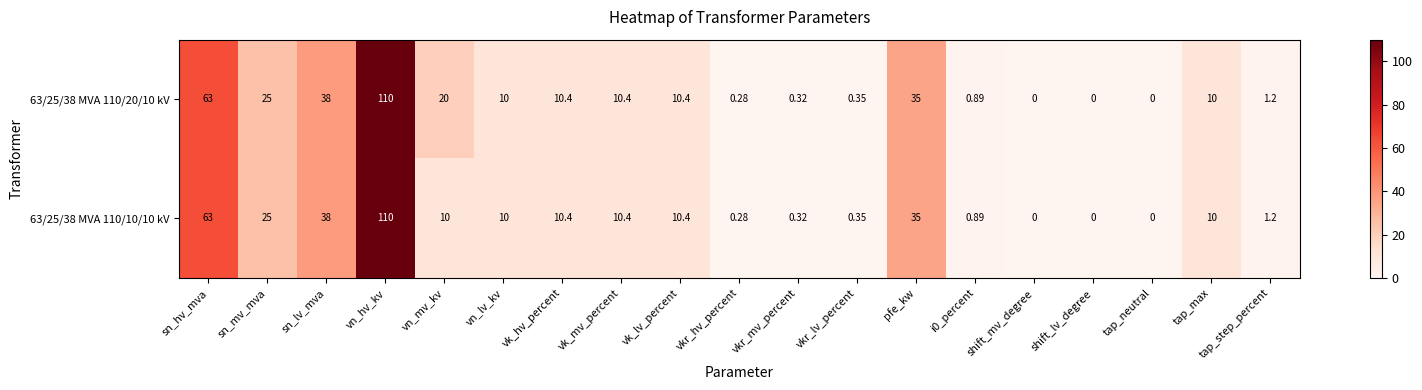

At which label is 63/25/38 MVA 110/10/10 kV closest to 55?

sn_hv_mva